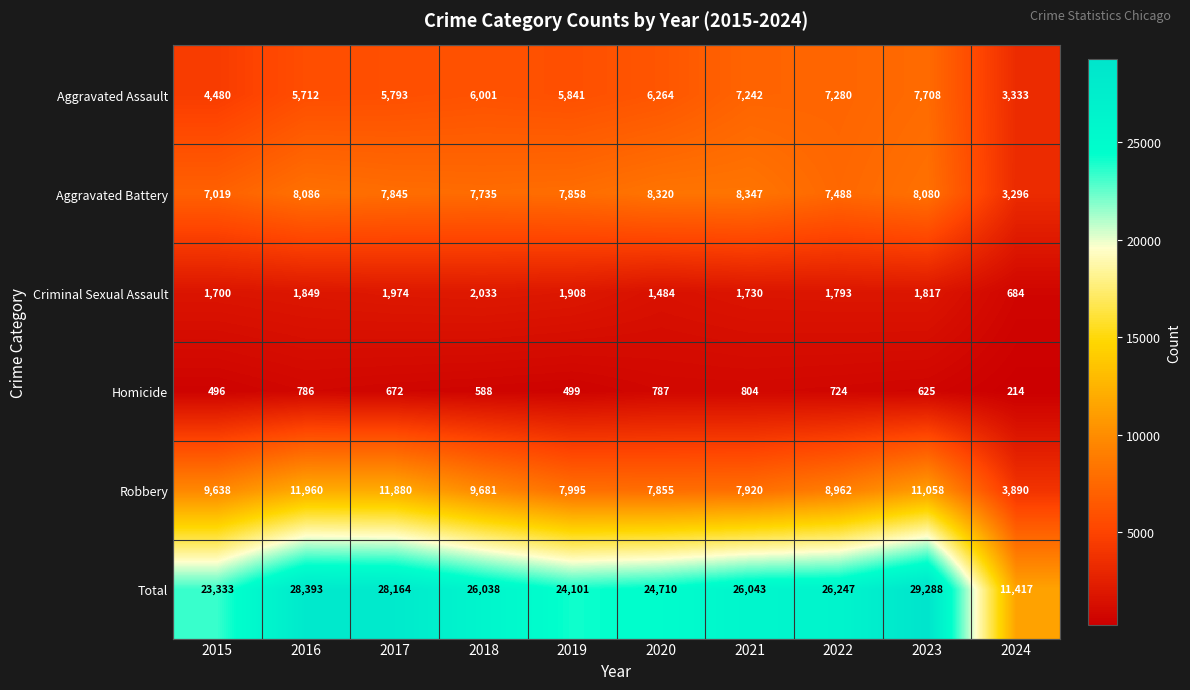

True or false: Aggravated Battery has a value of 8320 at 2020.

True